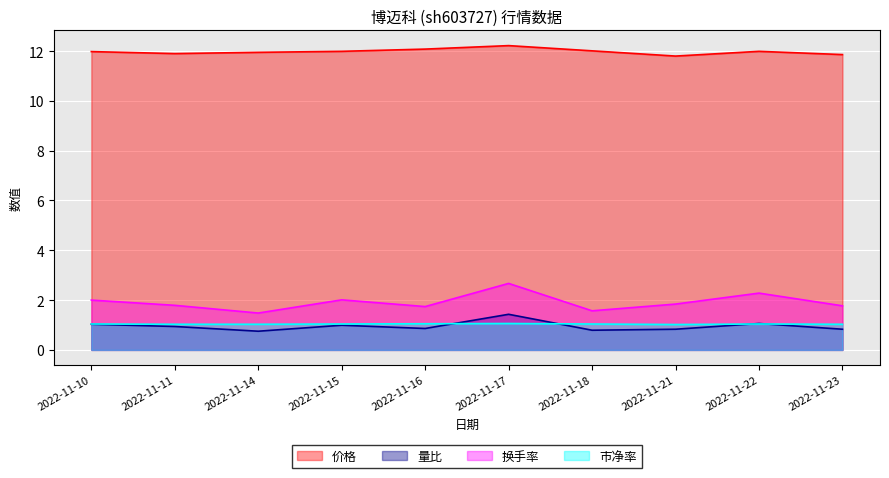

What is the value of the 量比 point at the 9th from the left?

1.1